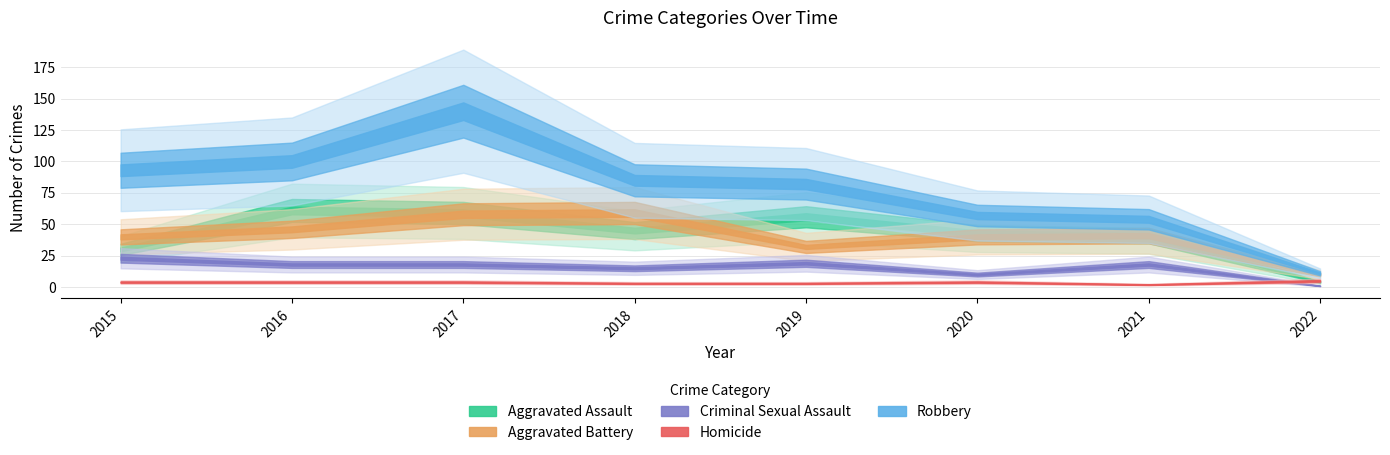

Reading left to right, list all the values displayed in this chart.

Aggravated Assault: 2015=30	2016=61	2017=59	2018=45	2019=56	2020=43	2021=41	2022=4
Aggravated Battery: 2015=40	2016=46	2017=58	2018=59	2019=32	2020=40	2021=41	2022=10
Criminal Sexual Assault: 2015=23	2016=18	2017=18	2018=15	2019=19	2020=10	2021=18	2022=1
Homicide: 2015=4	2016=4	2017=4	2018=3	2019=3	2020=4	2021=2	2022=5
Robbery: 2015=93	2016=100	2017=140	2018=85	2019=82	2020=57	2021=54	2022=11